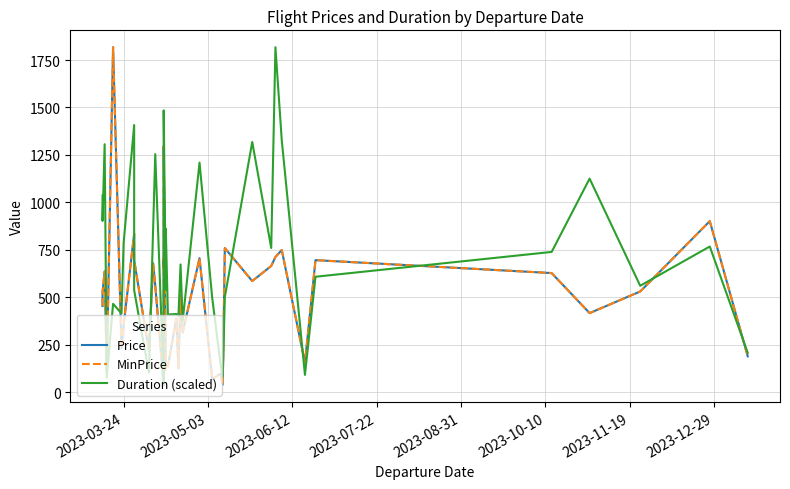

What are all the series names shown in the legend?

Price, MinPrice, Duration (scaled)